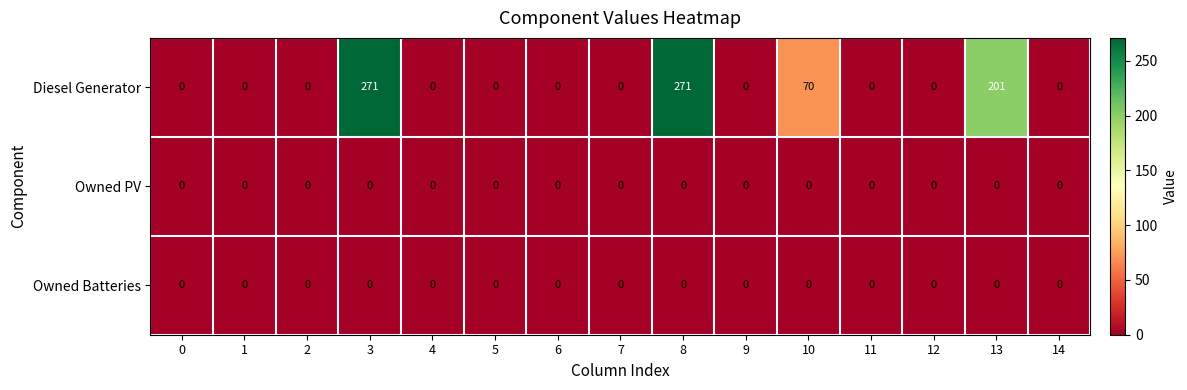

What is the highest value of the Diesel Generator series?

271